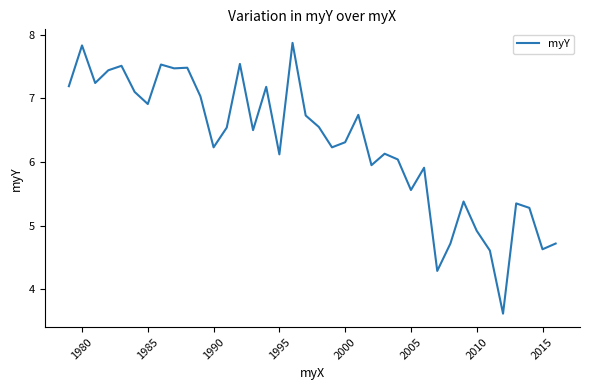

What is the minimum value shown in the chart?

3.6